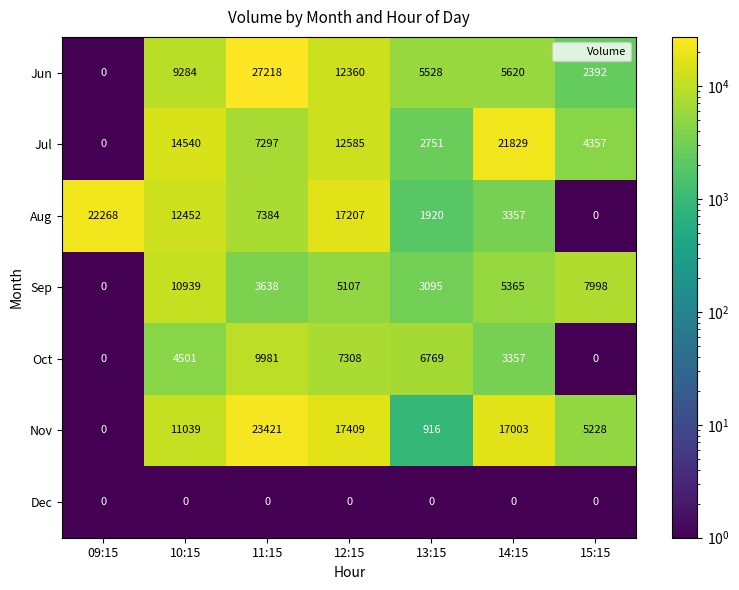

What is the sum of all Aug values?

64588